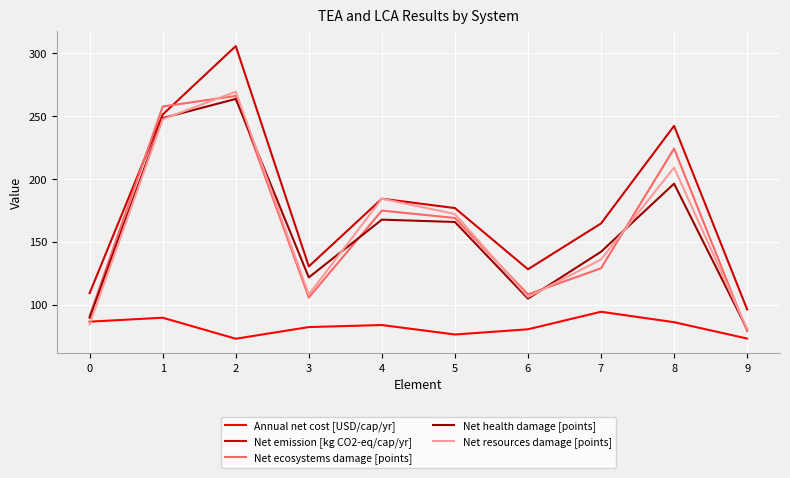

Is it true that Net health damage [points] equals 374.5 at 1?

False